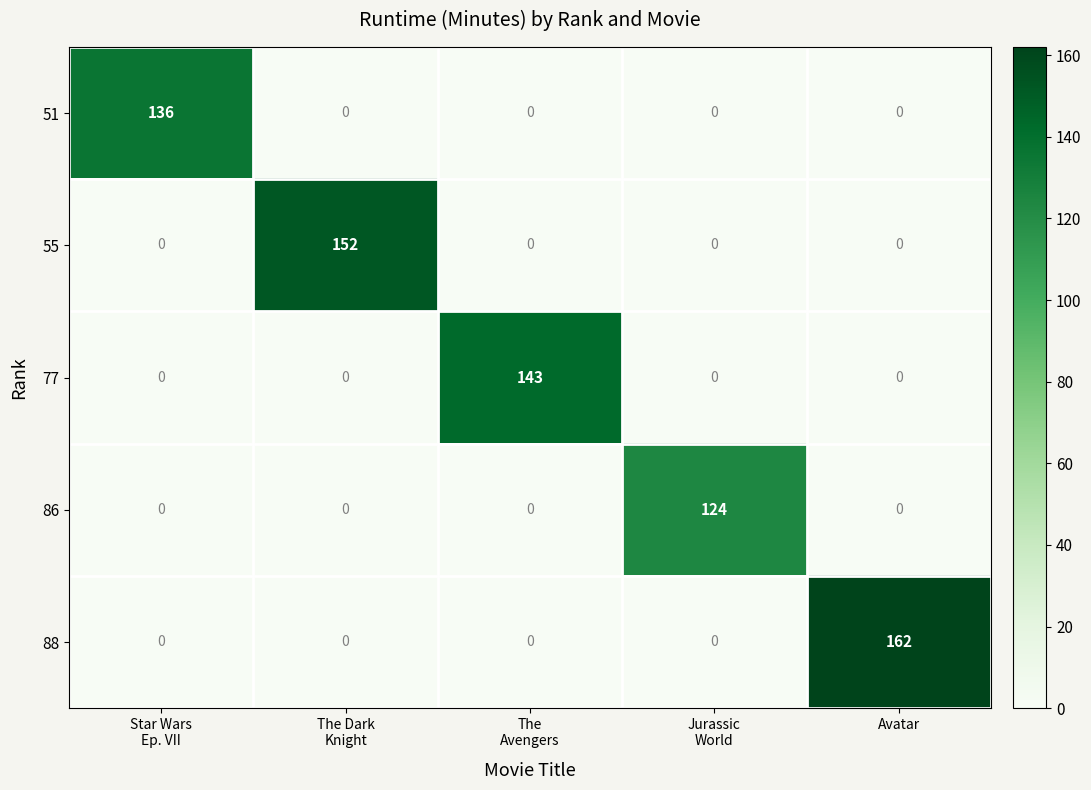

What is the total value across all series at The Dark
Knight?

152